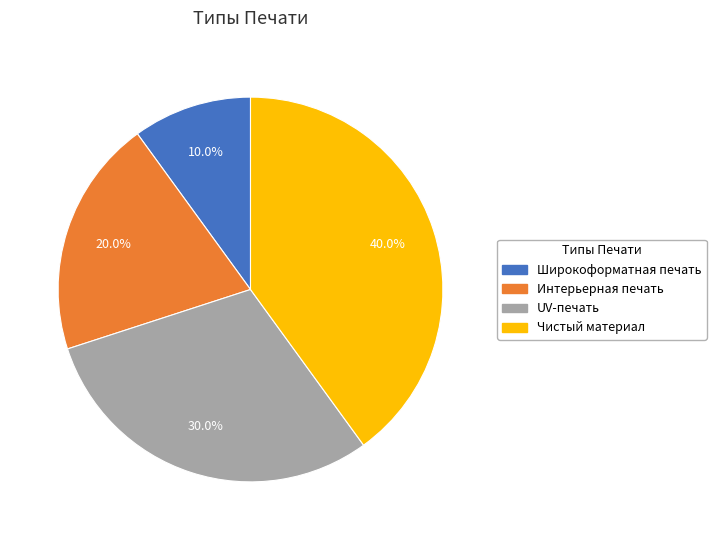

Which category has the smallest portion of the pie?

Широкоформатная печать